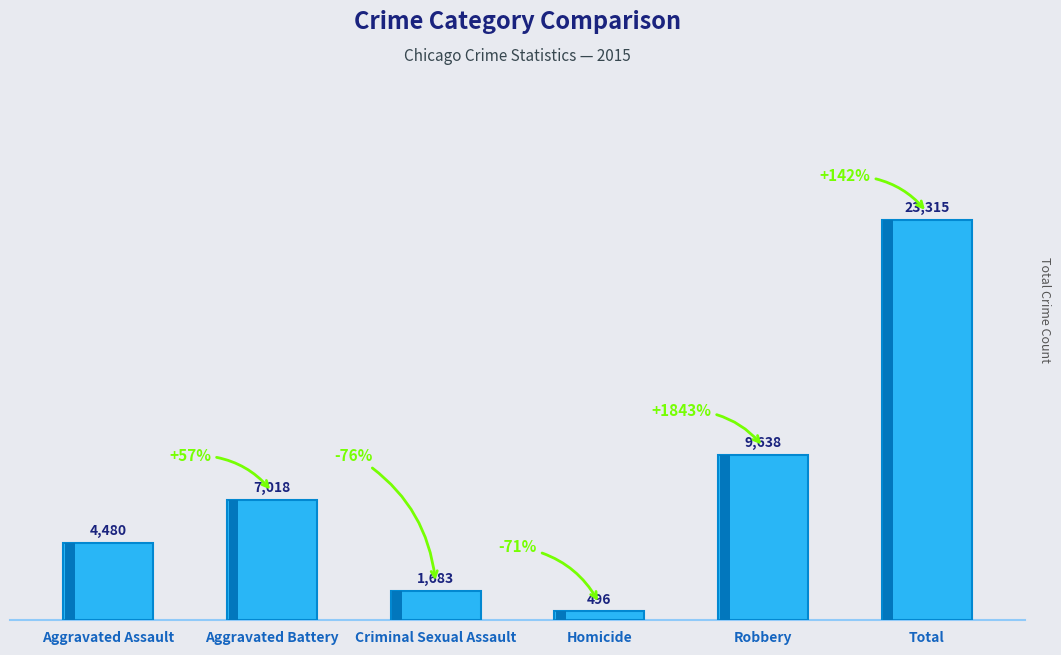

How many data points does each series have?

6